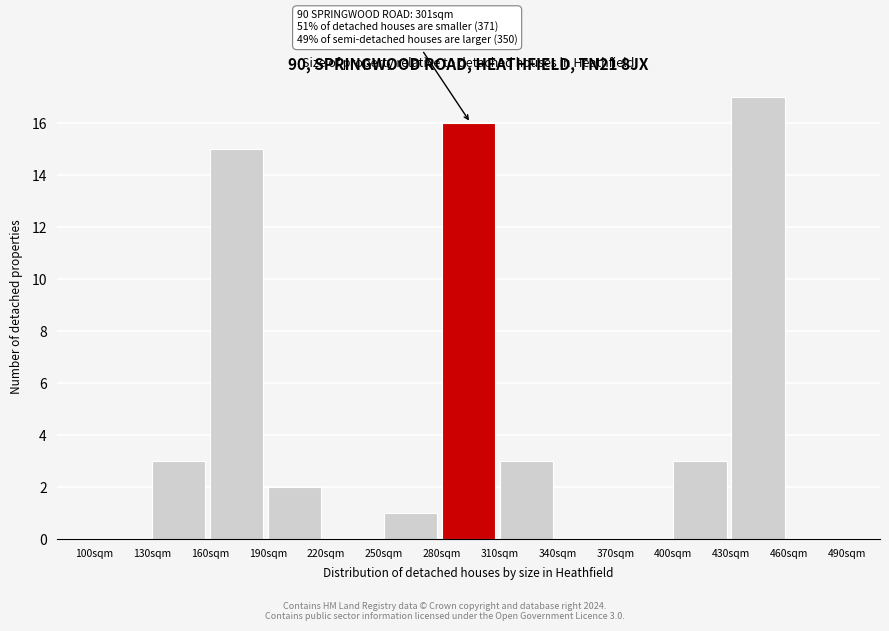

Over which range of the x-axis is the bar tallest?

430 to 460